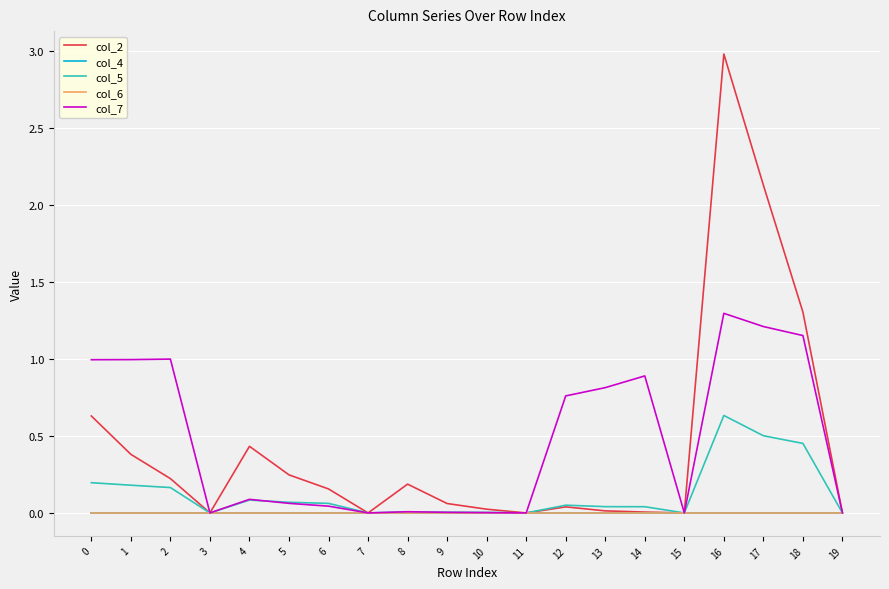

True or false: col_4 and col_2 cross at least once.

False